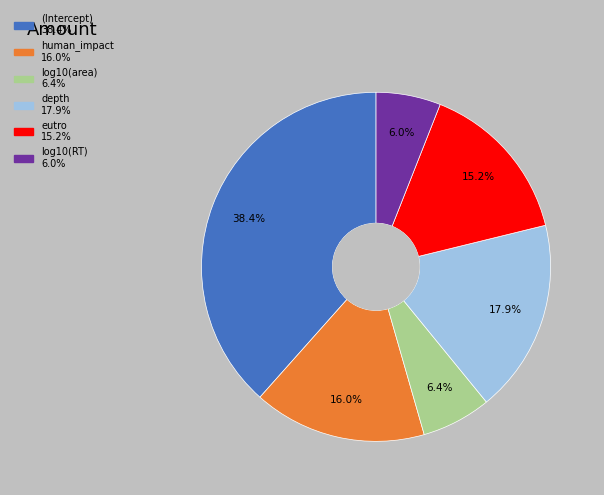

Which slice is the largest?

(Intercept)